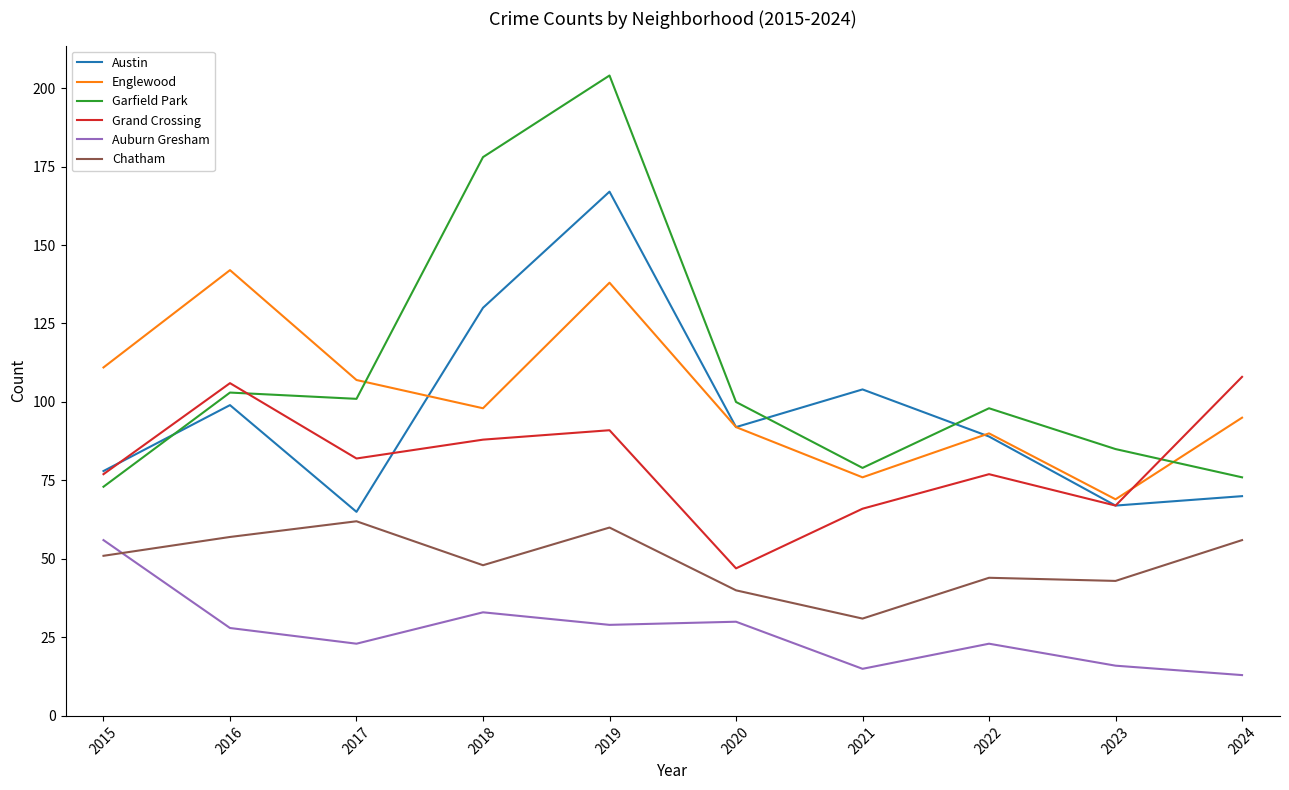

Rank the series by their maximum value, from lowest to highest.

Auburn Gresham, Chatham, Grand Crossing, Englewood, Austin, Garfield Park